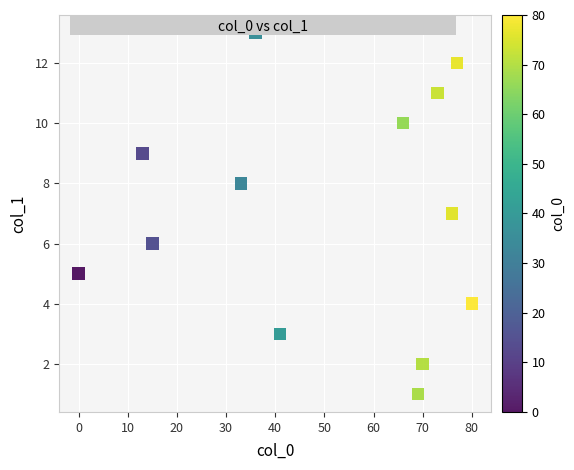

What is the range of Y values (max minus min)?

12